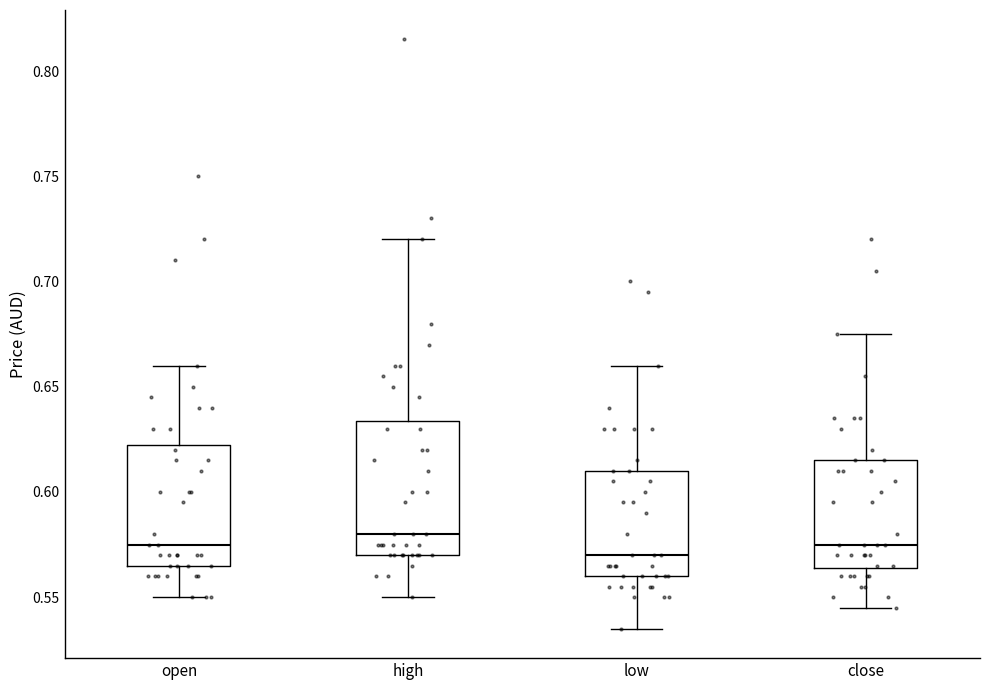

Where does the lower whisker of the box for open end on the y-axis? The values are not printed on the chart, so give them approximately, as read against the axis.

0.550